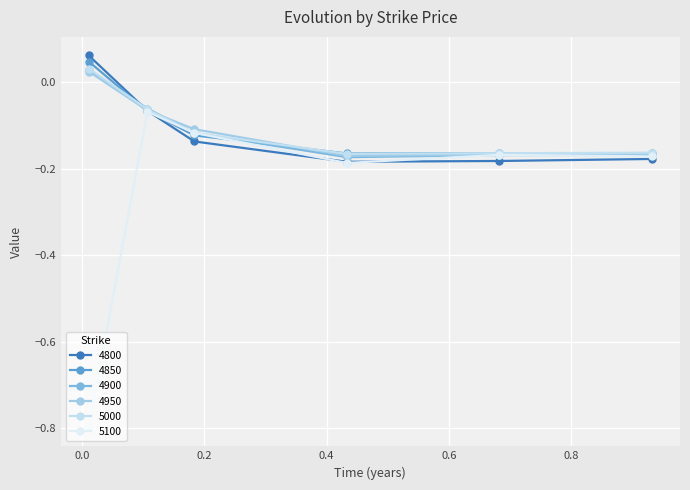

What is the sum of all 4850 values?

-0.6